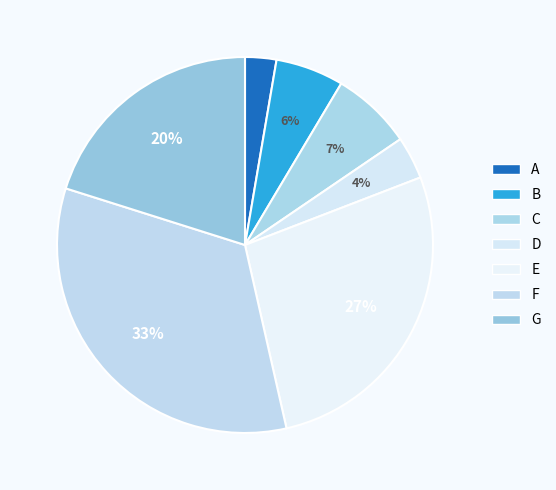

Count the number of slices in the pie.

7